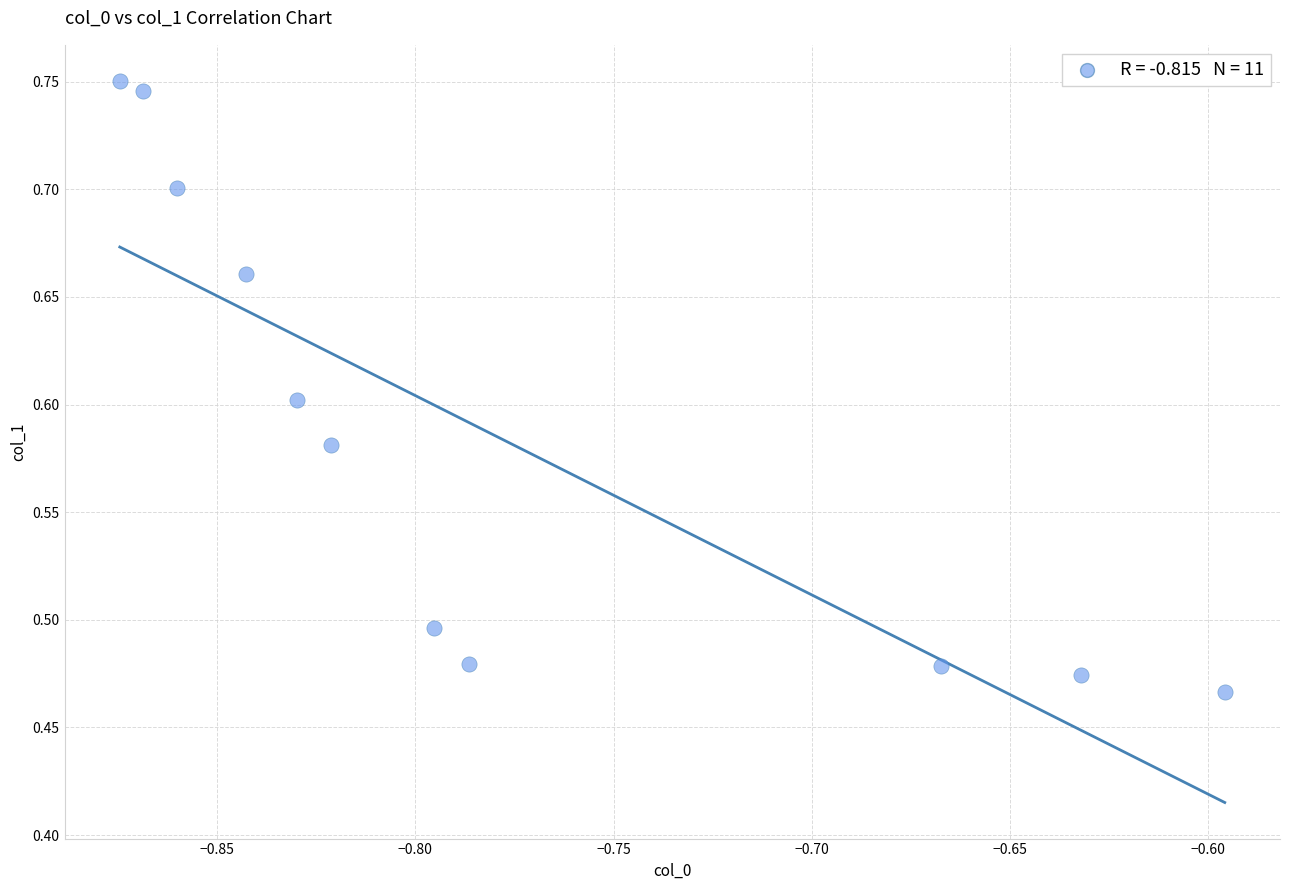

What is the range of Y values (max minus min)?

0.3